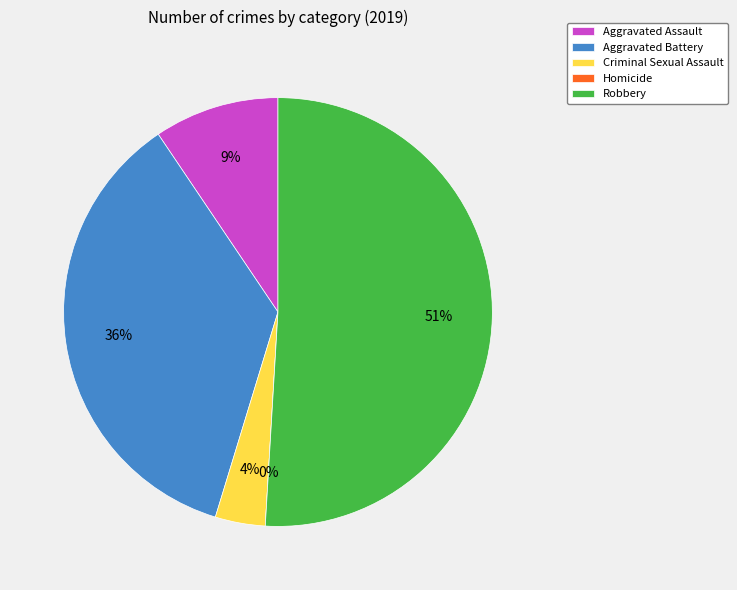

Which slice is the smallest?

Homicide